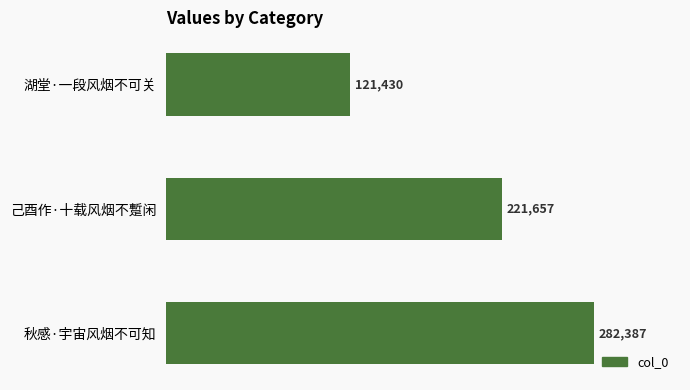

Are the bars horizontal?

Yes